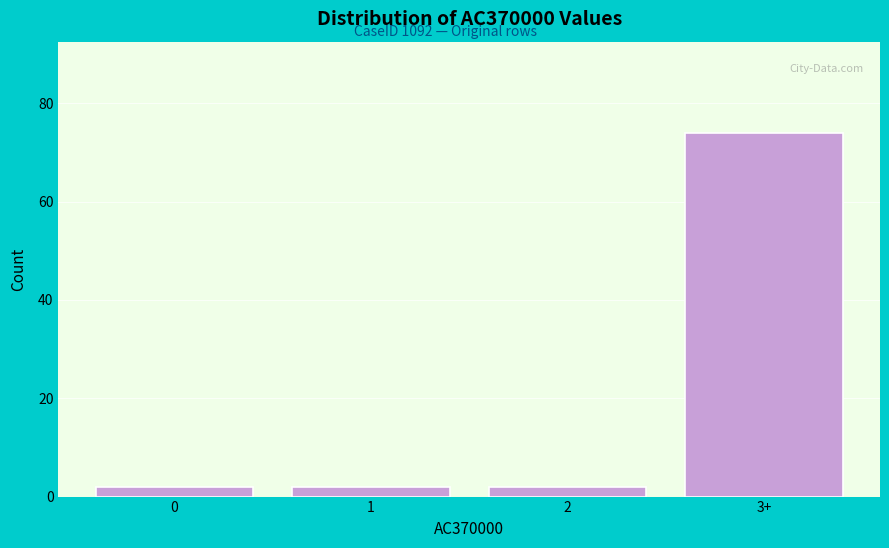

Reading left to right, what are all the values shown in this chart?

0=2	1=2	2=2	3+=74